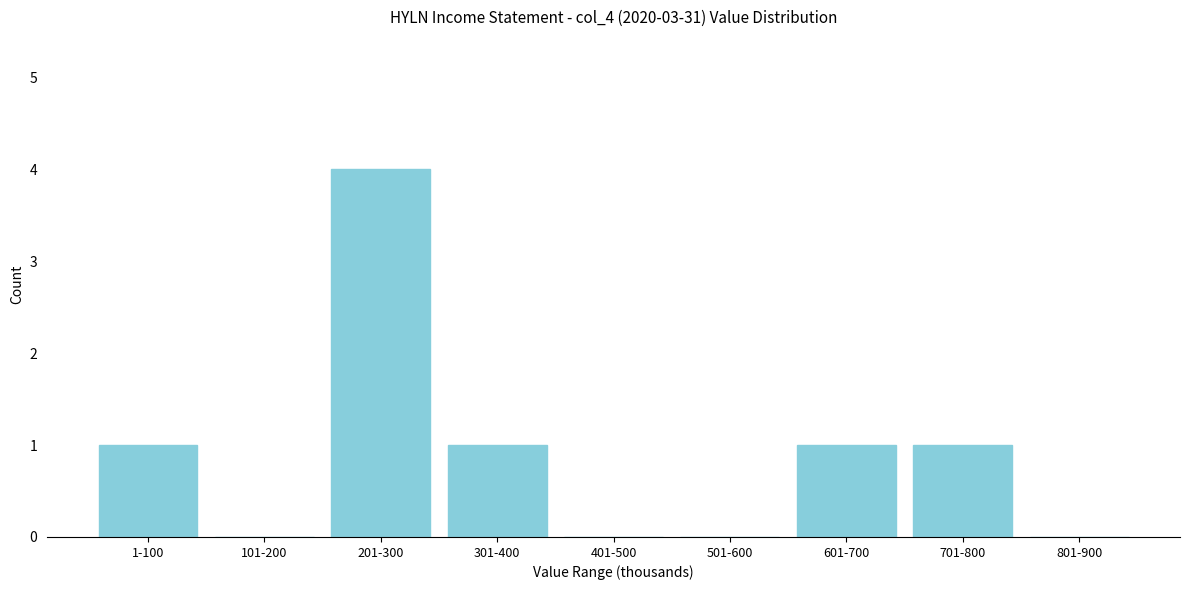

Reading right to left, transcribe all the data shown in this chart.

801-900=0	701-800=1	601-700=1	501-600=0	401-500=0	301-400=1	201-300=4	101-200=0	1-100=1